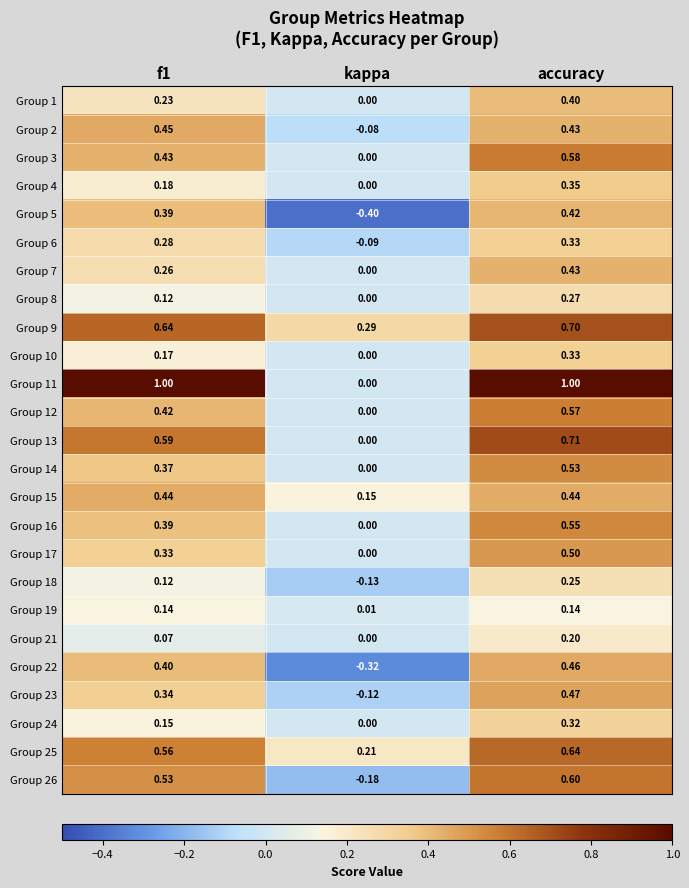

Is the value of Group 9 at kappa greater than the value of Group 8 at f1?

Yes